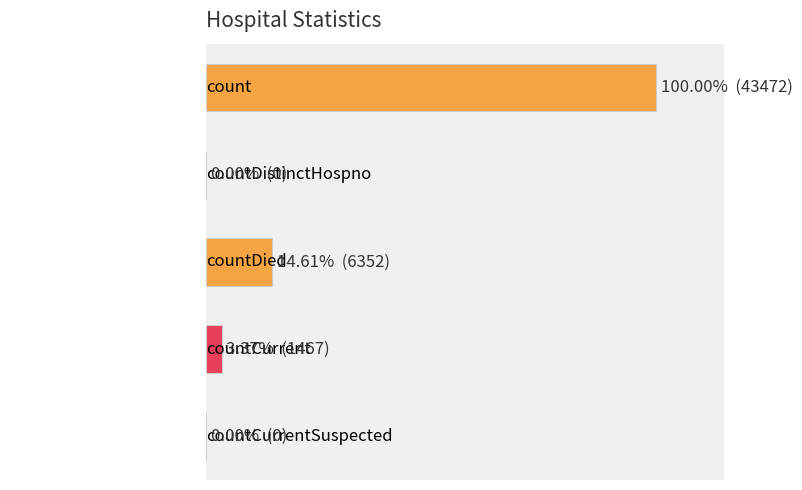

How many series are shown in this chart?

1